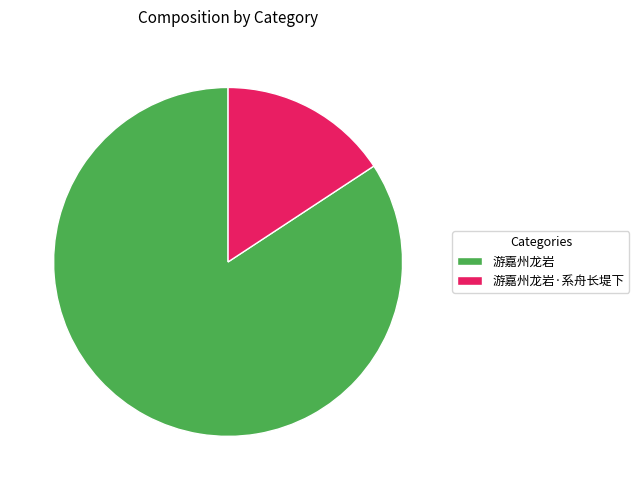

To the nearest percent, what is the combined percentage of 游嘉州龙岩·系舟长堤下 and 游嘉州龙岩?

100%